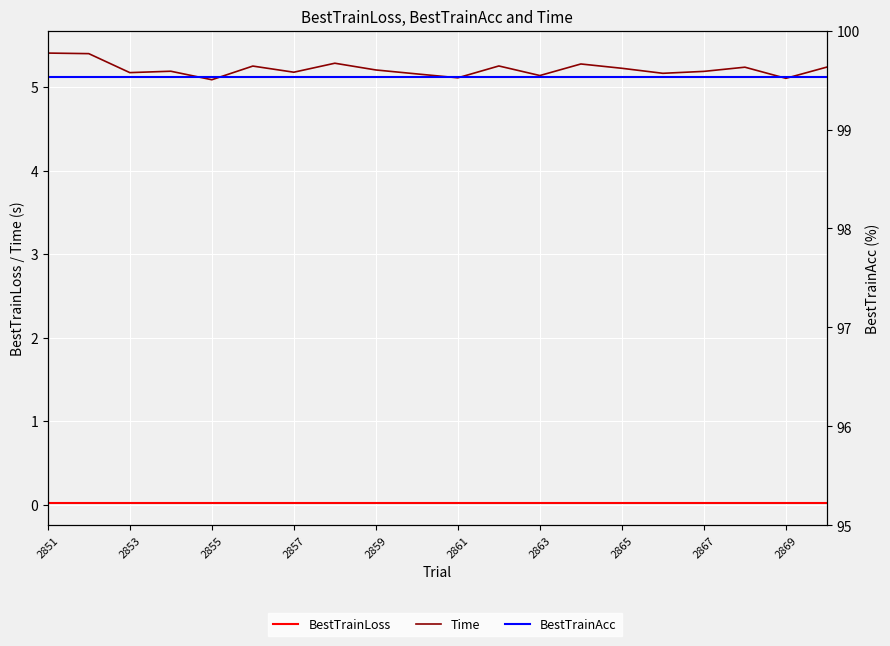

List the series in order of their peak value, highest first.

BestTrainAcc, Time, BestTrainLoss